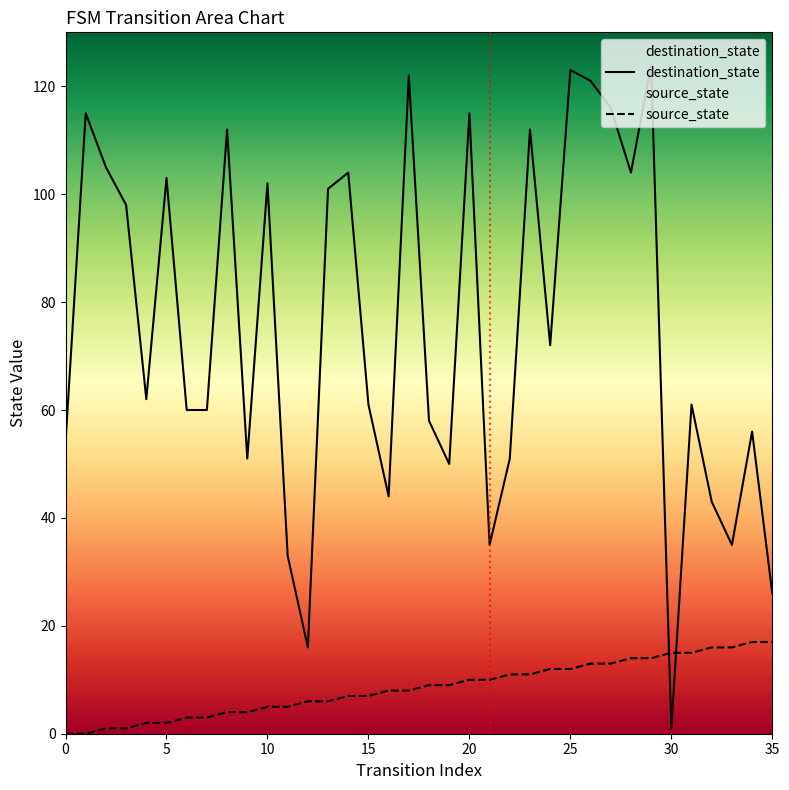

How many values in source_state are above zero?

34